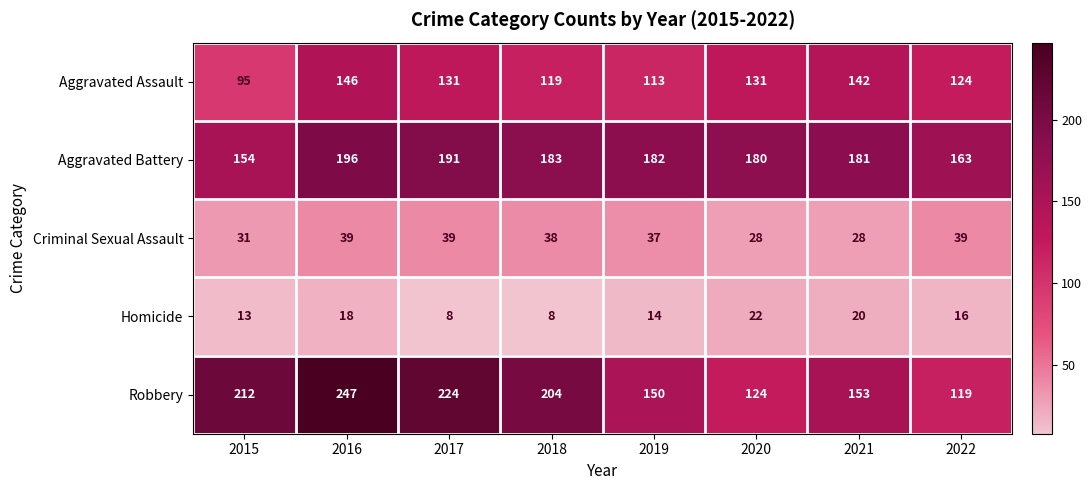

The value of Criminal Sexual Assault at 2021 is 6. True or false?

False